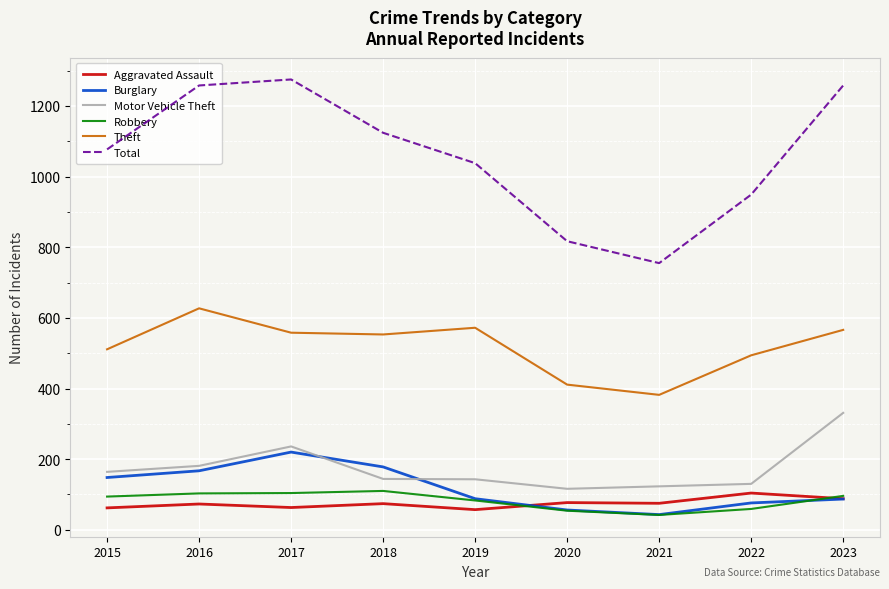

What is the total value across all series at 2020?

1531